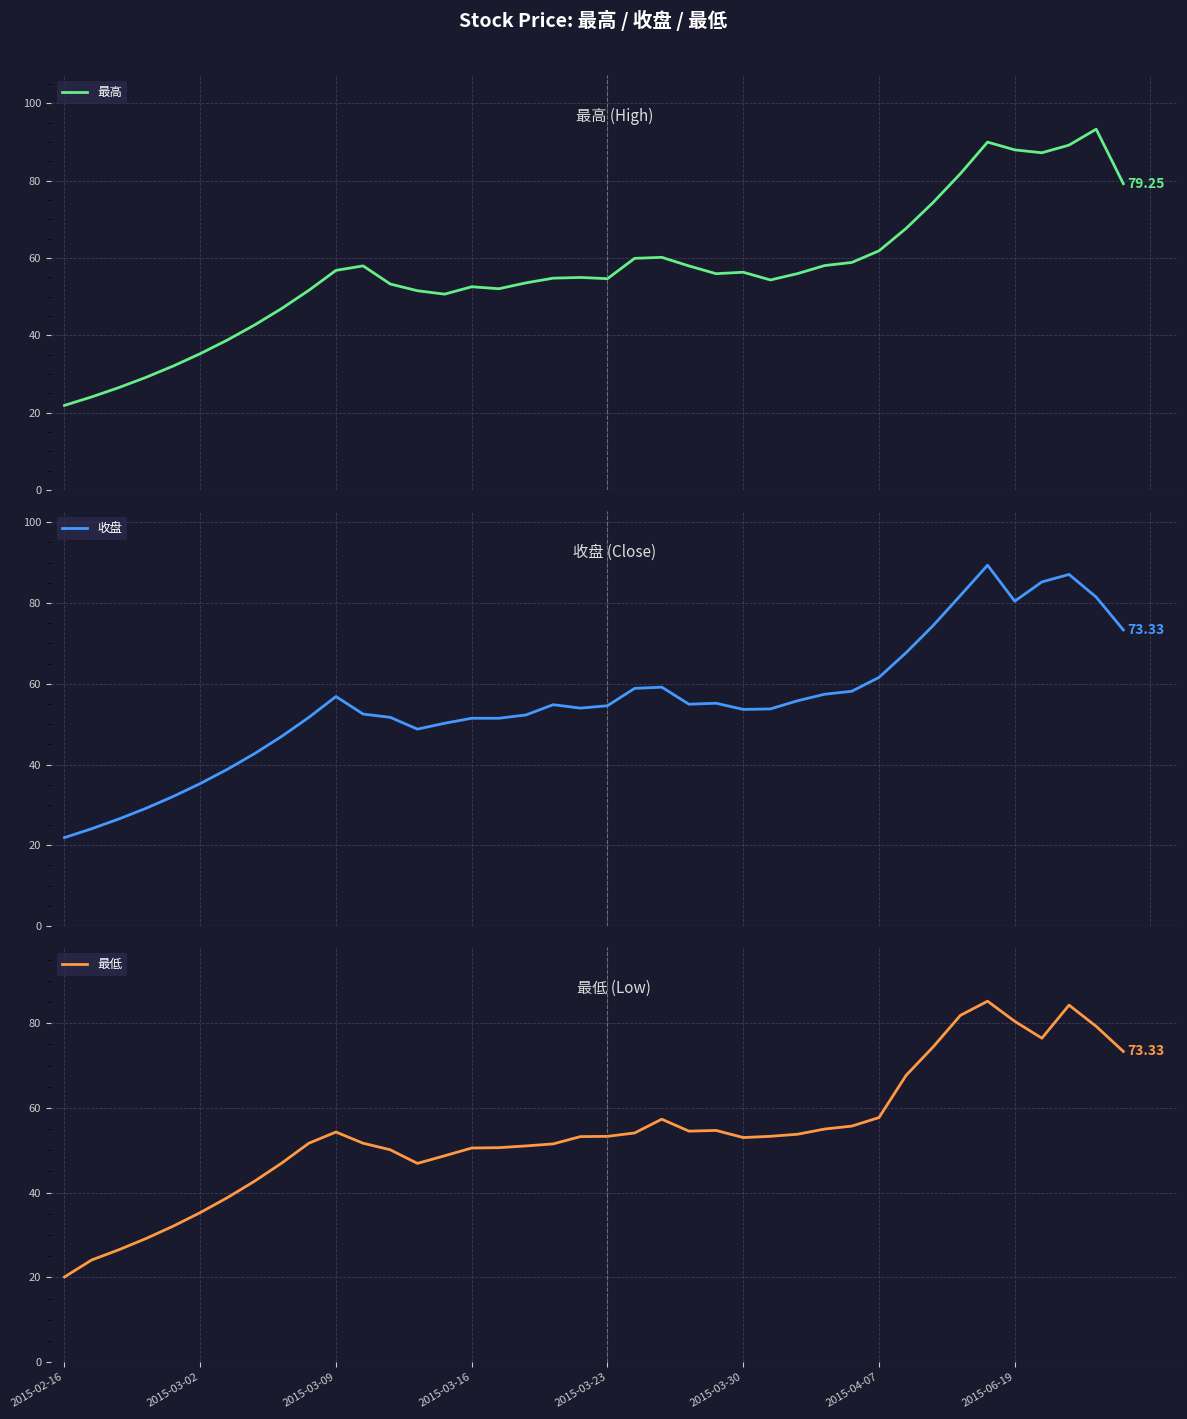

At which category does the chart reach its minimum across all series?

2015-02-16